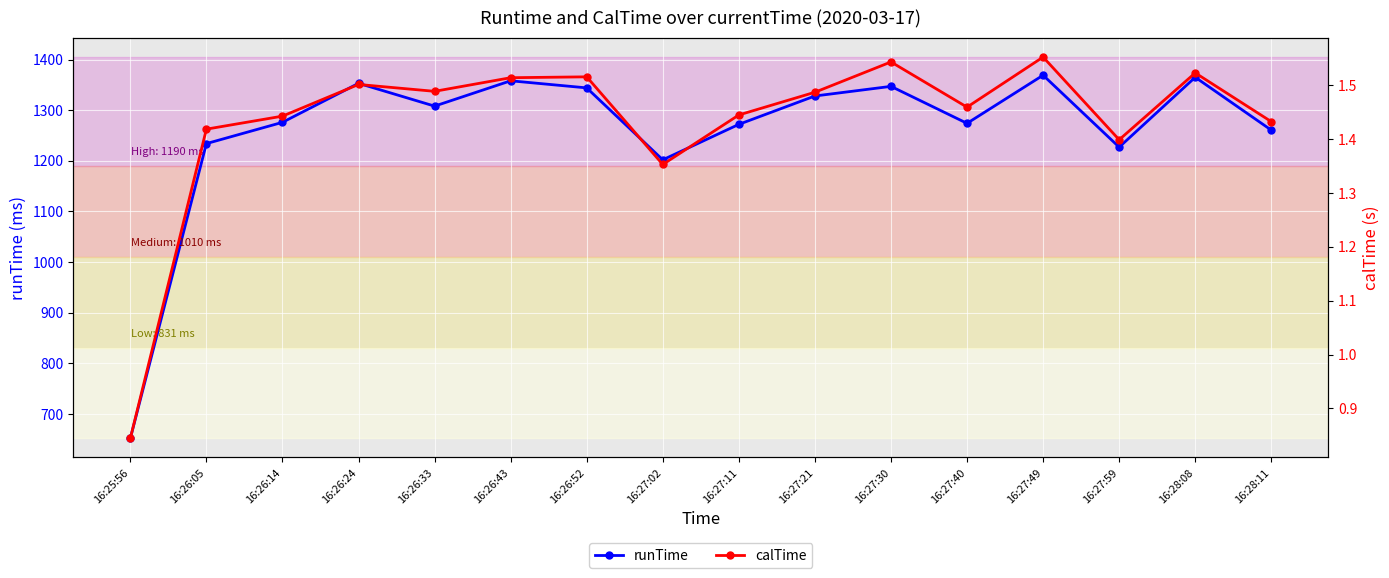

List the series in order of their peak value, highest first.

runTime, calTime